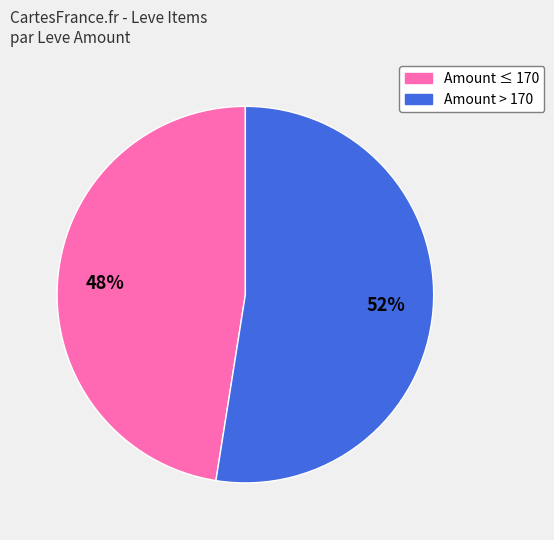

To the nearest percent, what is the average slice percentage?

50%